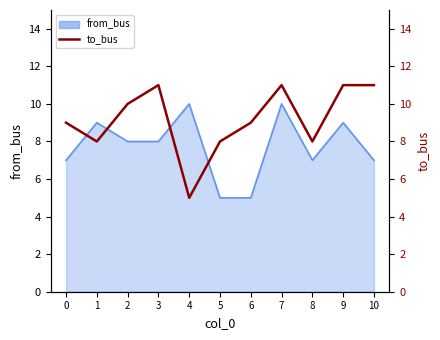

Between 9 and 1, which is larger?

9